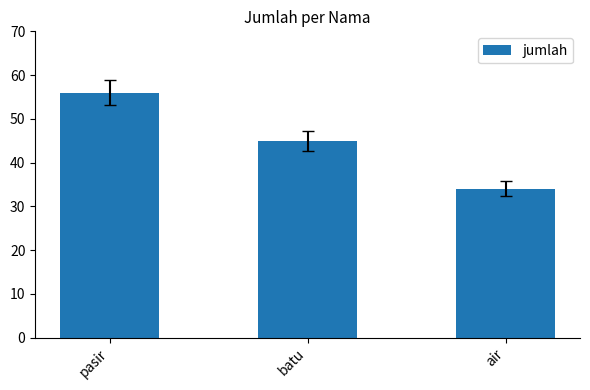

What is the label of the 2nd bar from the left?

batu